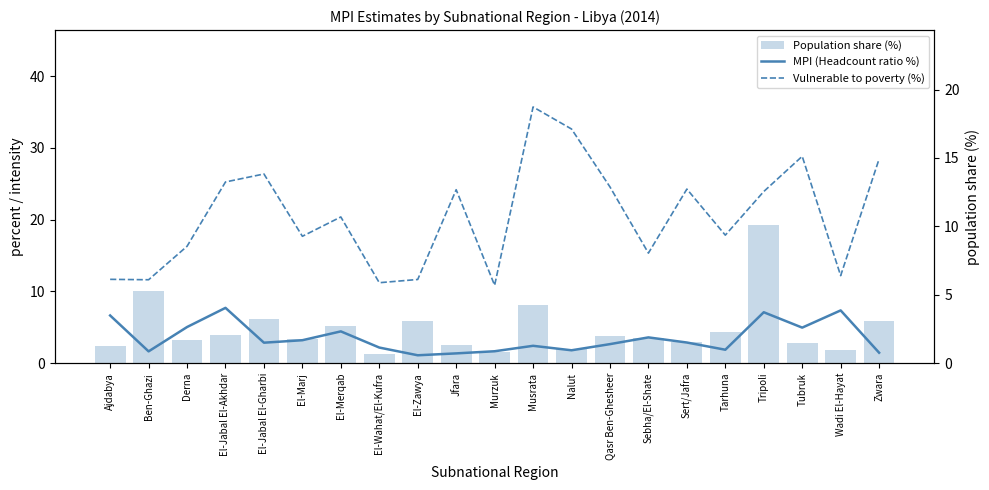

What is the difference between the highest and lowest values at Murzuk?

4.8